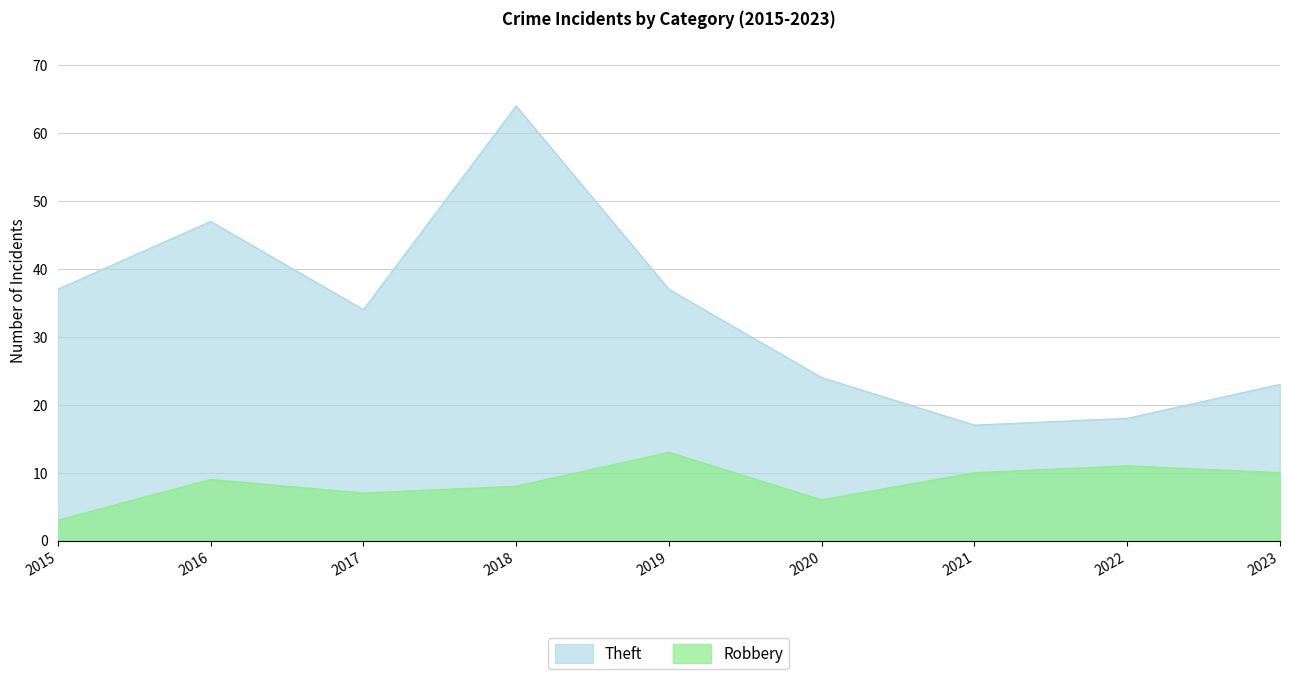

Rank the categories by Robbery value from lowest to highest.

2015, 2020, 2017, 2018, 2016, 2021, 2023, 2022, 2019